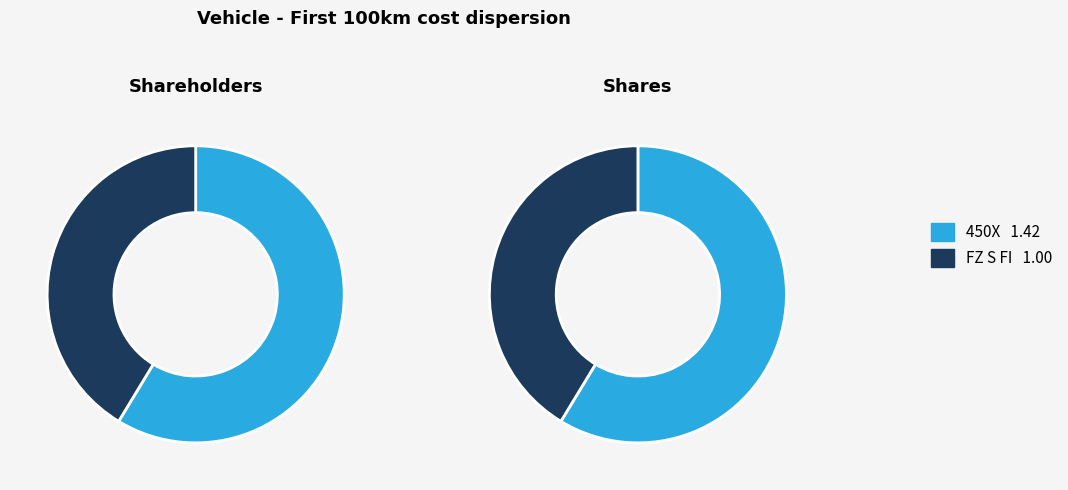

Between FZ S FI and 450X, which is larger?

450X